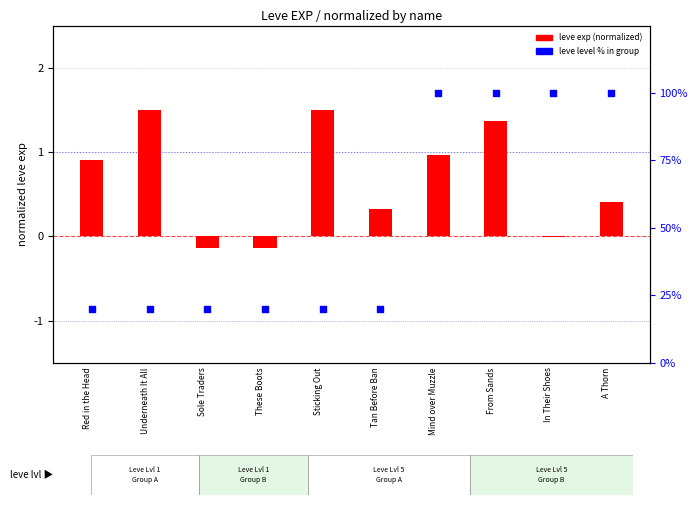

At how many categories does at least one series exceed 71?

4